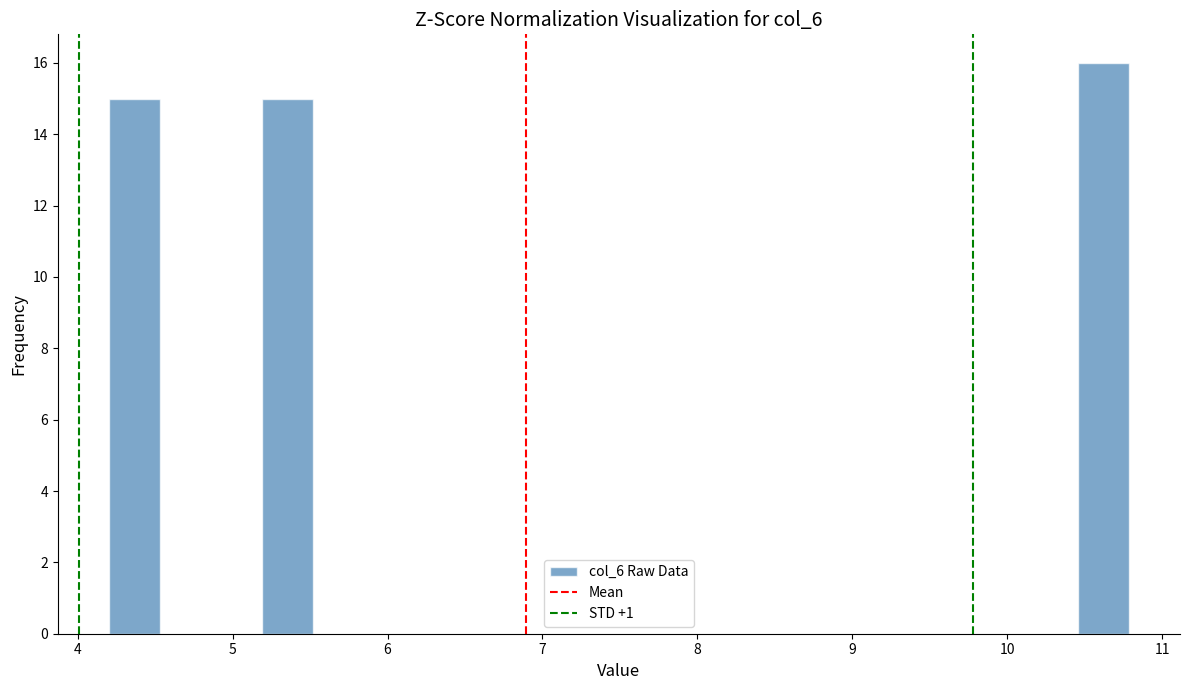

Read against the x-axis, roughly where is the centre of the tallest bar?

10.6